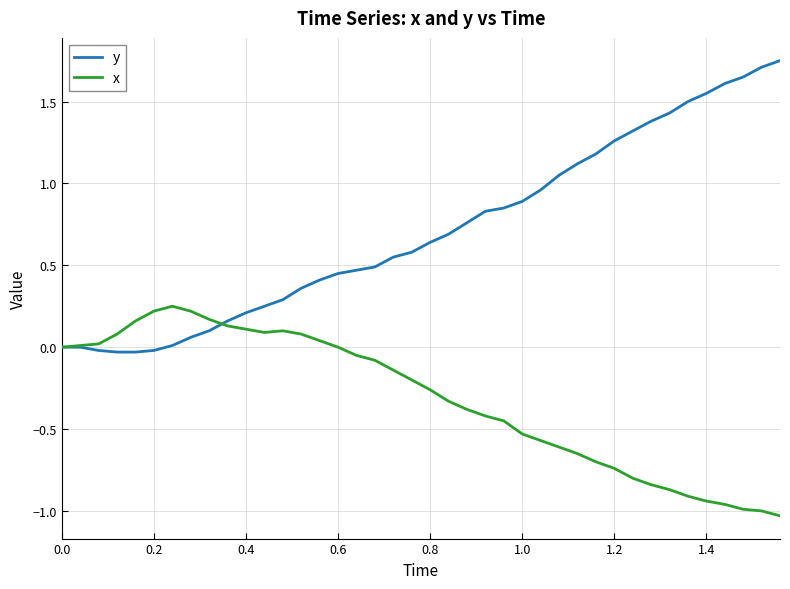

List the series in order of their peak value, lowest first.

x, y